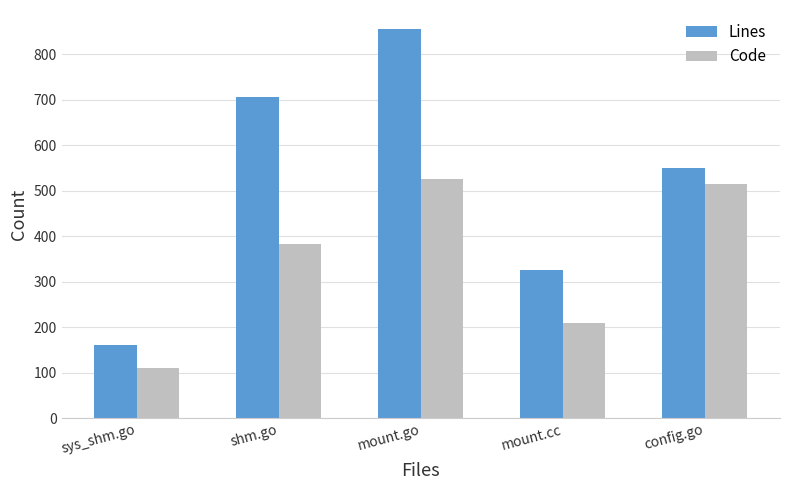

The Lines series shows 327 at mount.cc. True or false?

True